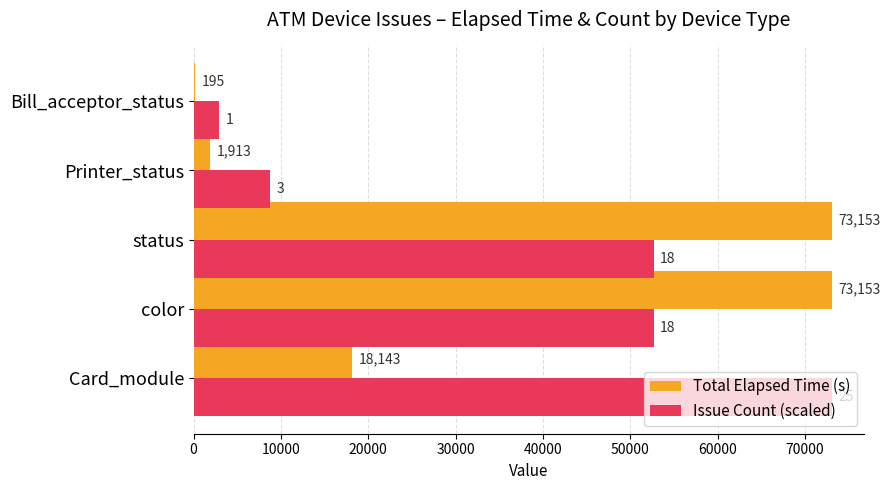

Which series has the largest total across all categories?

Issue Count (scaled)